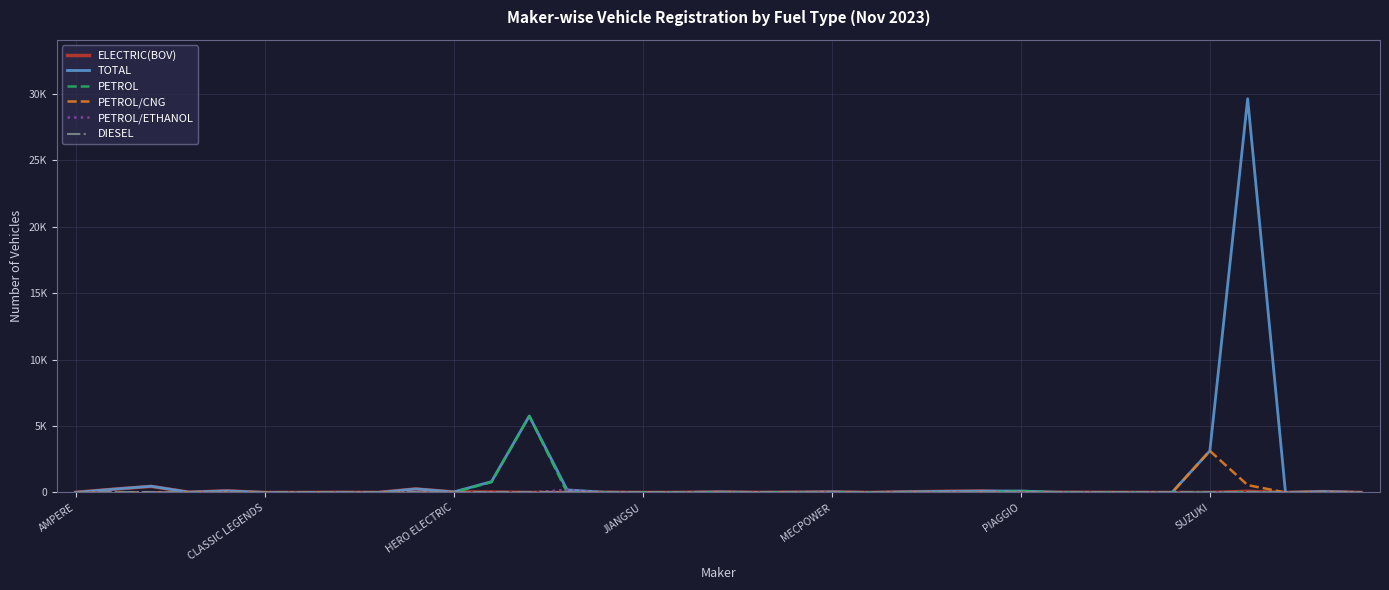

At which category is the sum across all series the highest?

31